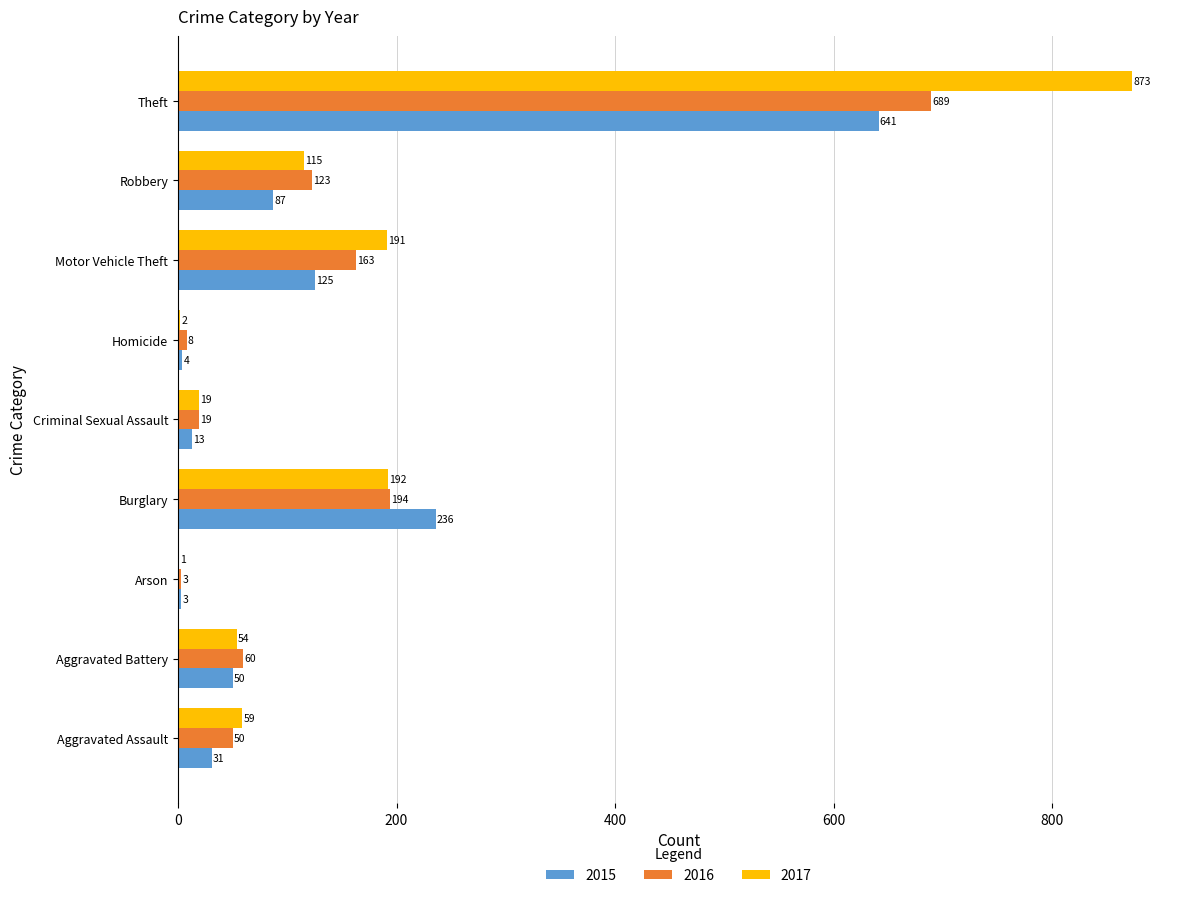

What is the maximum value shown in the chart?

873